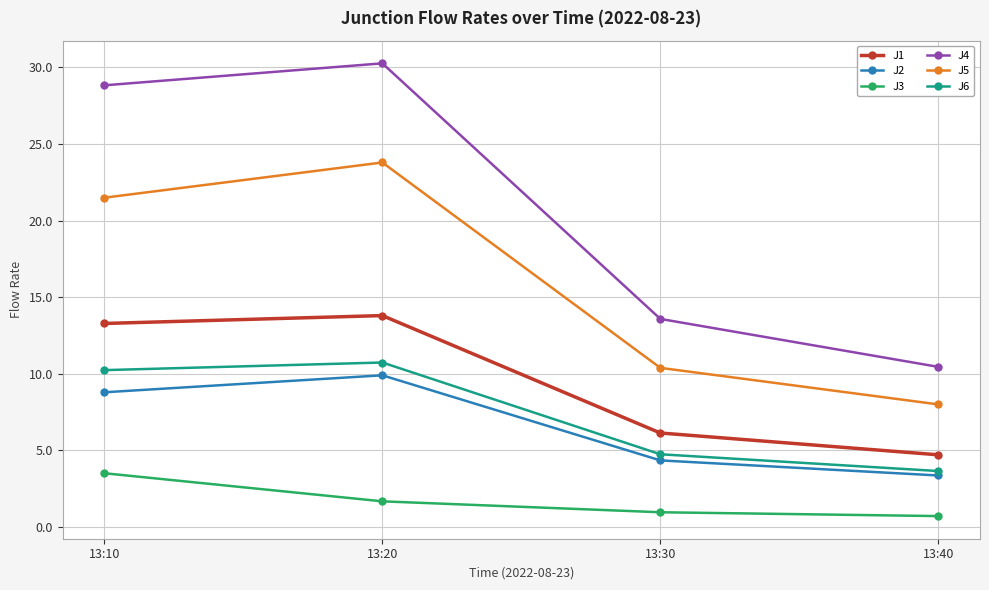

Rank the series at 13:40 from highest to lowest value.

J4, J5, J1, J6, J2, J3